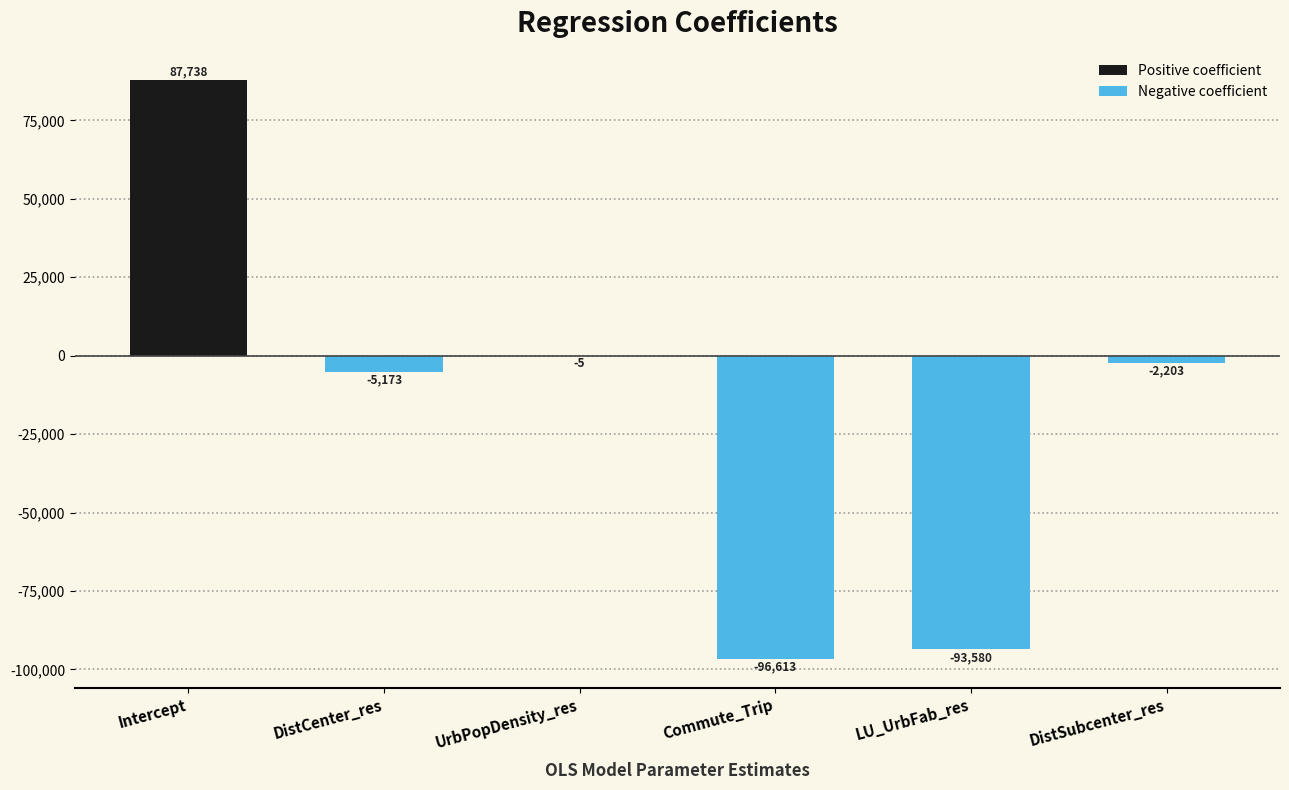

What is the difference between the values at DistSubcenter_res and UrbPopDensity_res?

2198.9